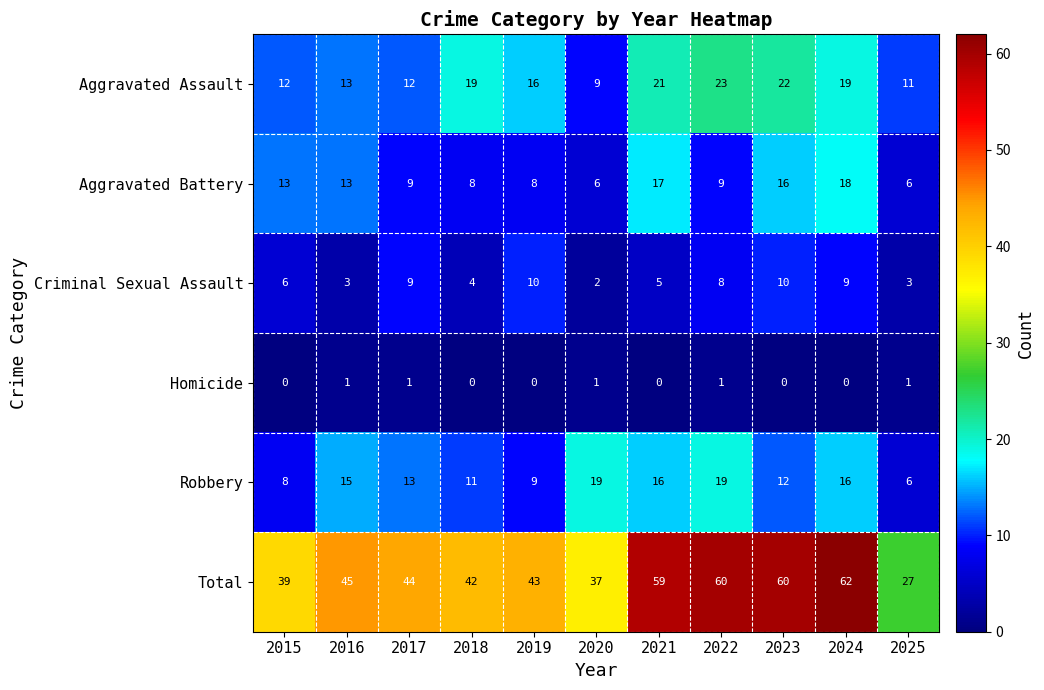

What is the approximate value of Aggravated Battery at 2016?

13